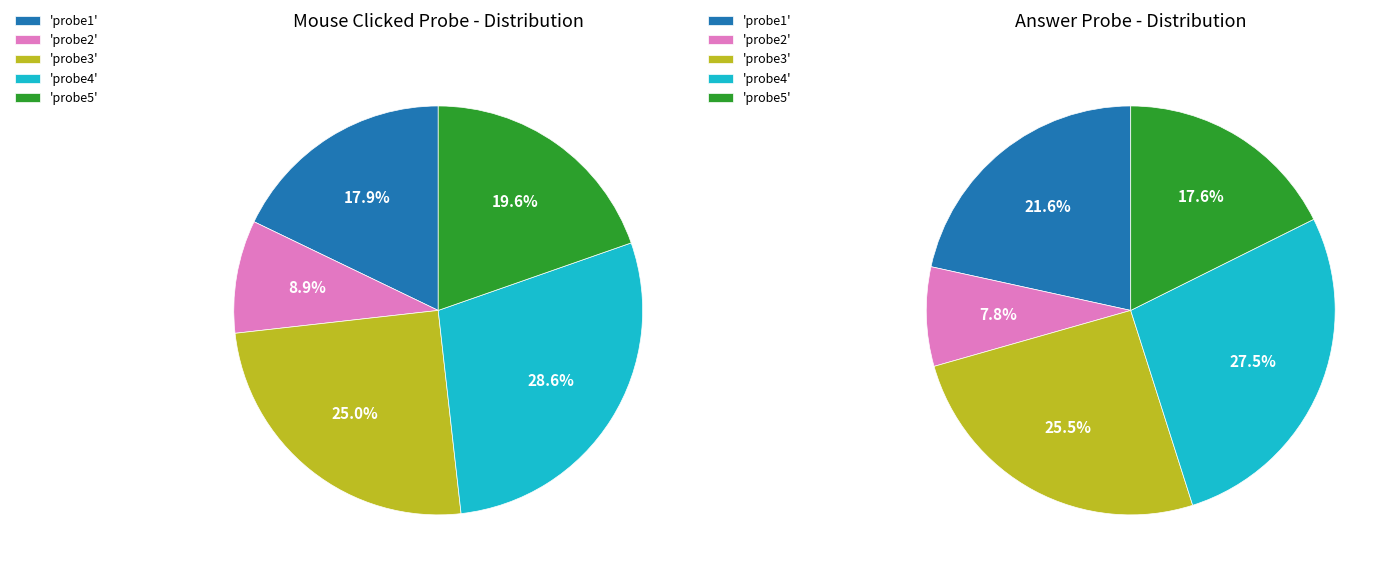

Rank the categories by value from highest to lowest.

probe4, probe3, probe5, probe1, probe2